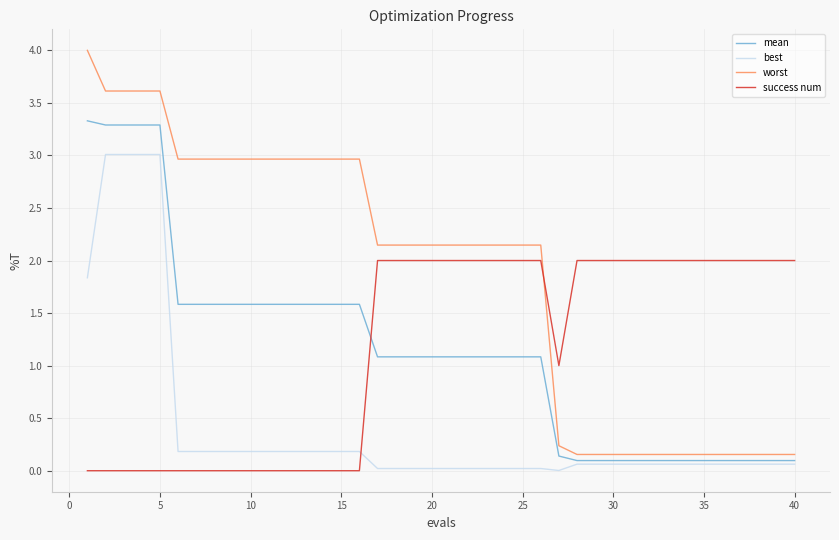

Which series has the largest range (max minus min)?

worst